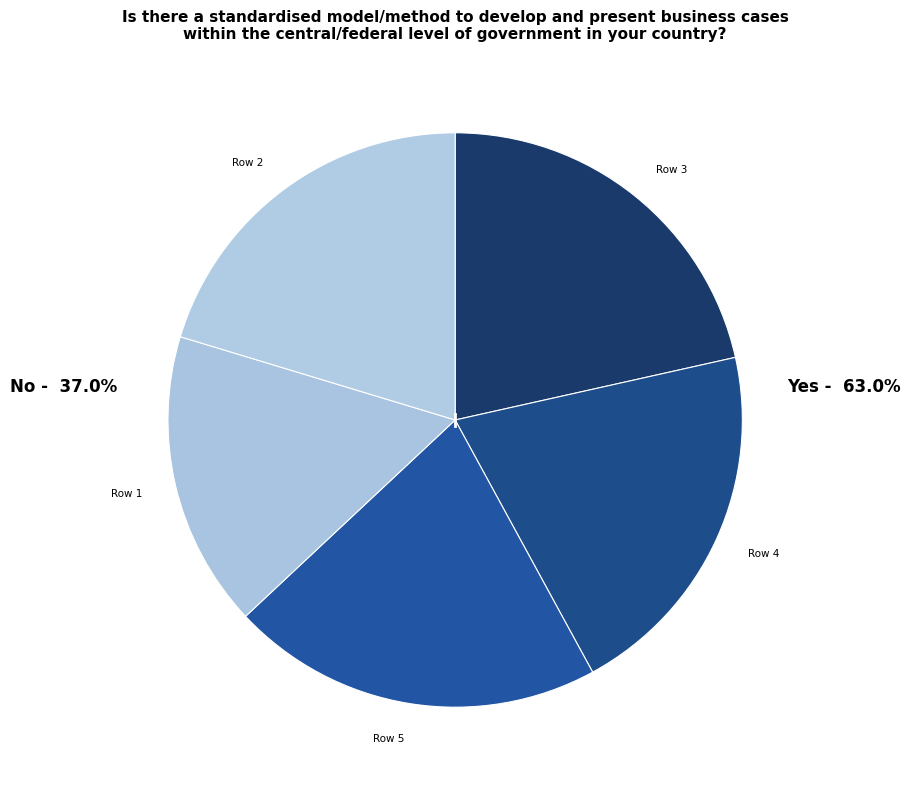

Is Row 1 the majority of the pie?

No